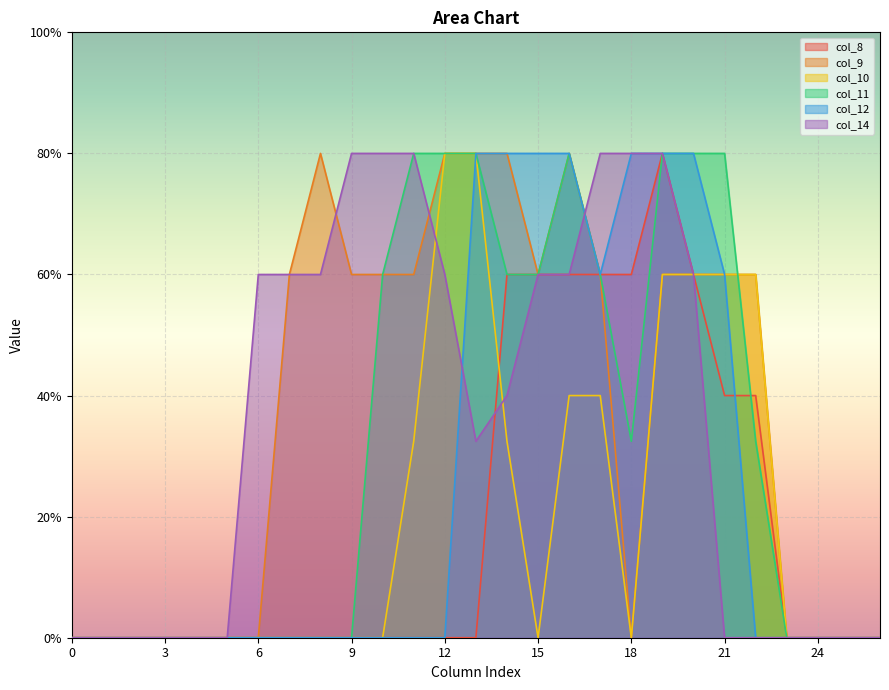

True or false: col_9 has more than 0 interior local peaks.

True